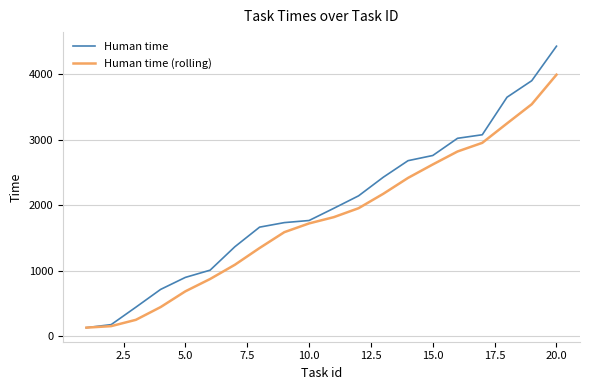

What is the minimum value shown in the chart?

133.0